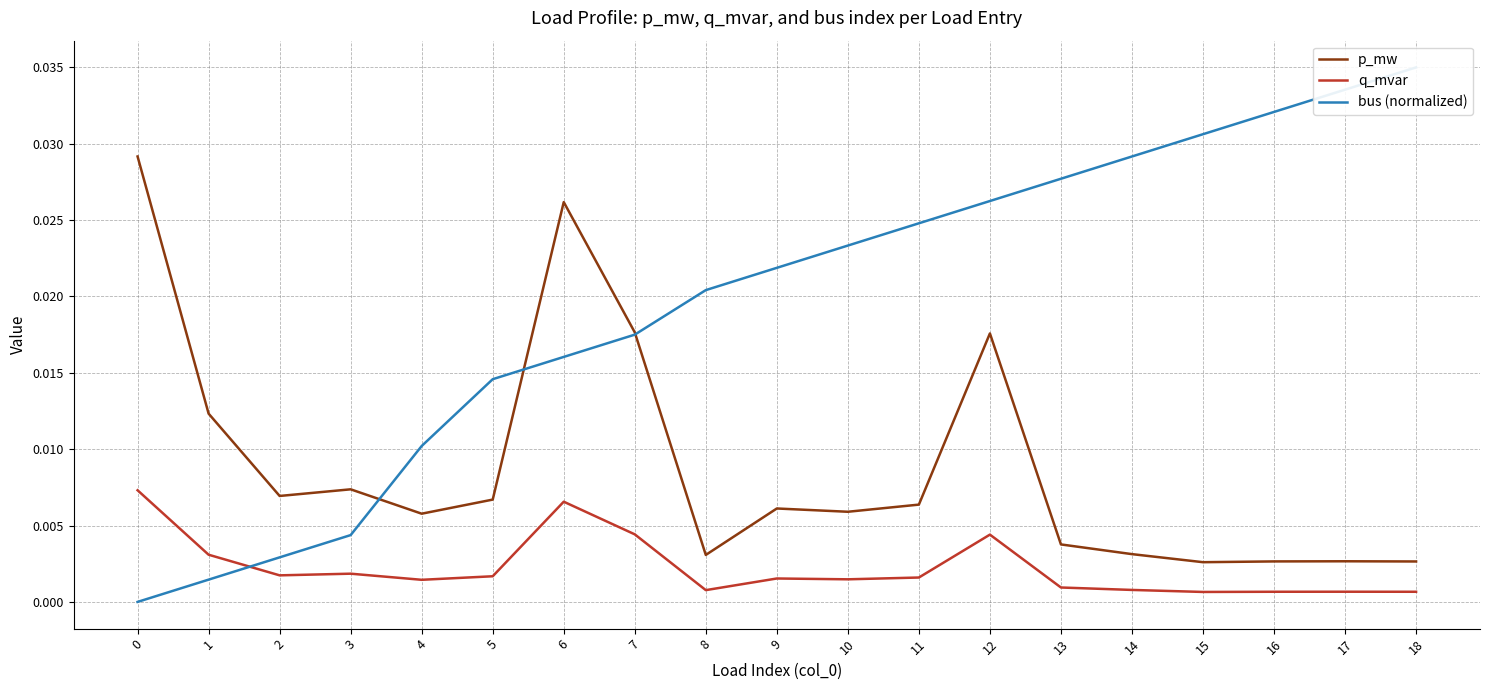

Rank the categories by p_mw value from highest to lowest.

0, 6, 7, 12, 1, 3, 2, 5, 11, 9, 10, 4, 13, 14, 8, 17, 16, 18, 15